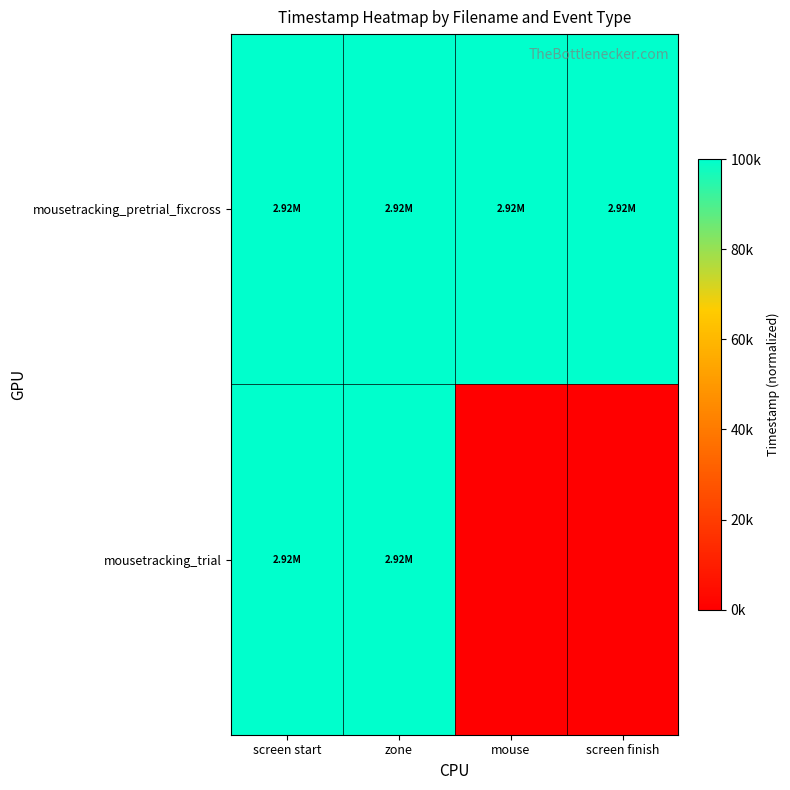

What is the spread (max minus min) of values at zone?

10.4